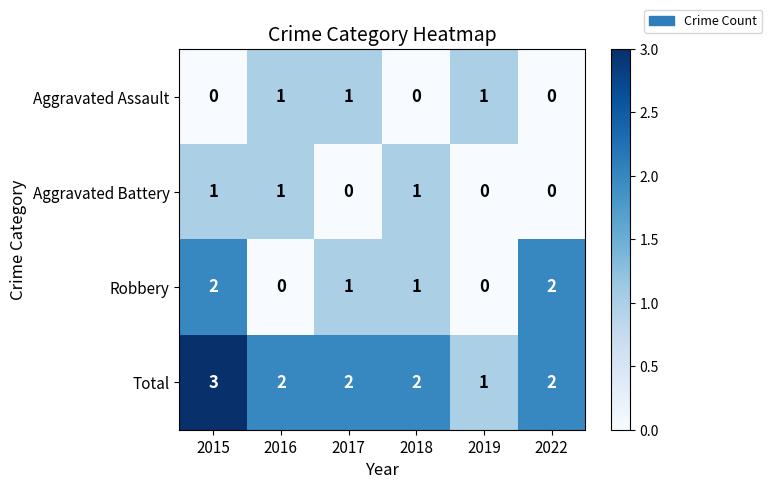

What is the total value across all series at 2016?

4